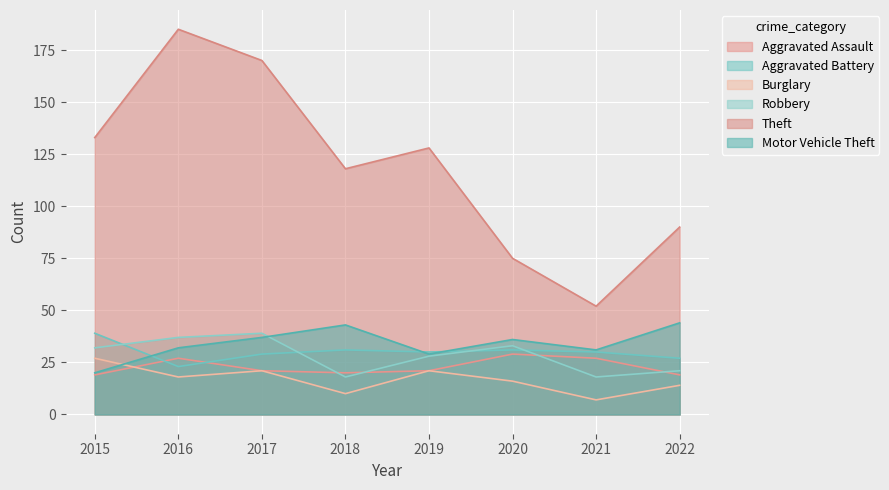

Reading left to right, list all the values displayed in this chart.

Aggravated Assault: 2015=19	2016=27	2017=21	2018=20	2019=21	2020=29	2021=27	2022=19
Aggravated Battery: 2015=39	2016=23	2017=29	2018=31	2019=30	2020=31	2021=30	2022=27
Burglary: 2015=27	2016=18	2017=21	2018=10	2019=21	2020=16	2021=7	2022=14
Robbery: 2015=32	2016=37	2017=39	2018=18	2019=28	2020=33	2021=18	2022=21
Theft: 2015=133	2016=185	2017=170	2018=118	2019=128	2020=75	2021=52	2022=90
Motor Vehicle Theft: 2015=20	2016=32	2017=37	2018=43	2019=29	2020=36	2021=31	2022=44